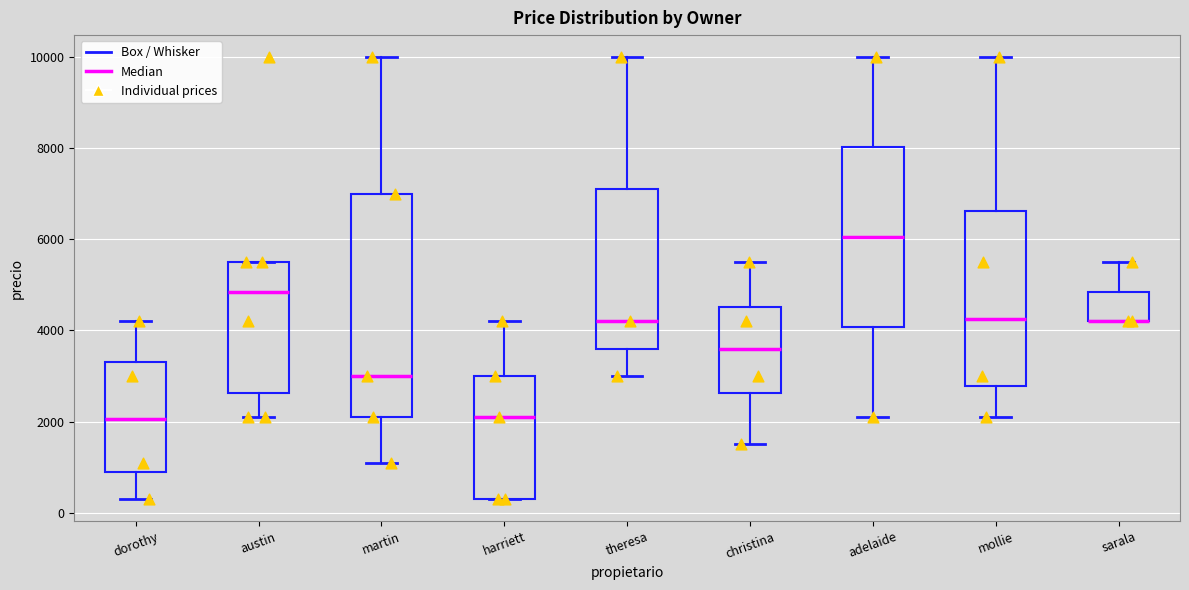

Comparing the boxes themselves (not the whiskers), which one is the tallest?

martin